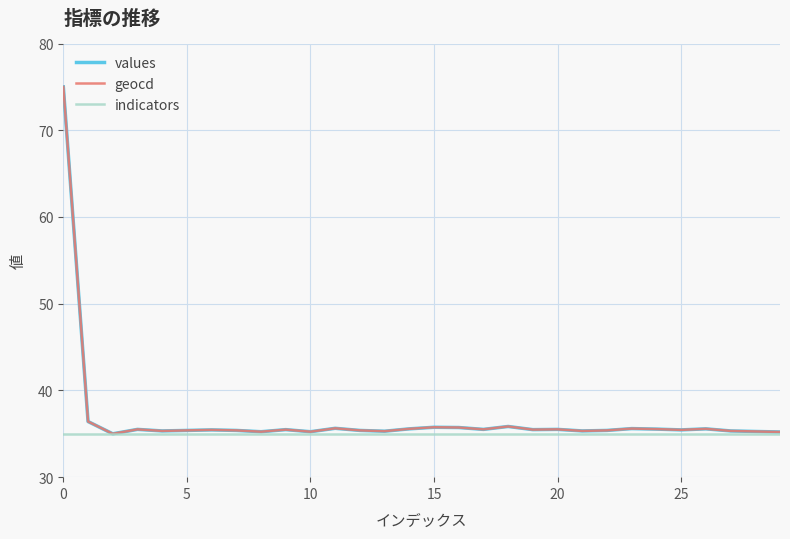

Which series has the largest range (max minus min)?

values